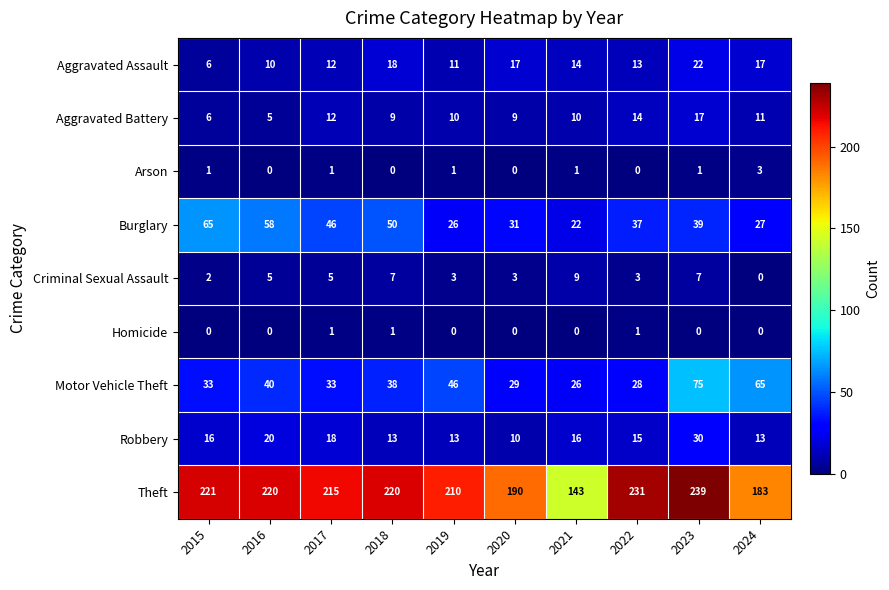

What is the approximate value of Aggravated Battery at 2021?

10